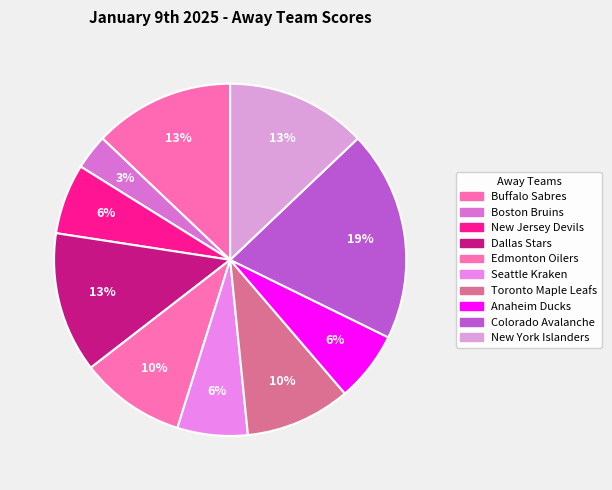

What percentage do Toronto Maple Leafs and Dallas Stars together represent?

22.6%